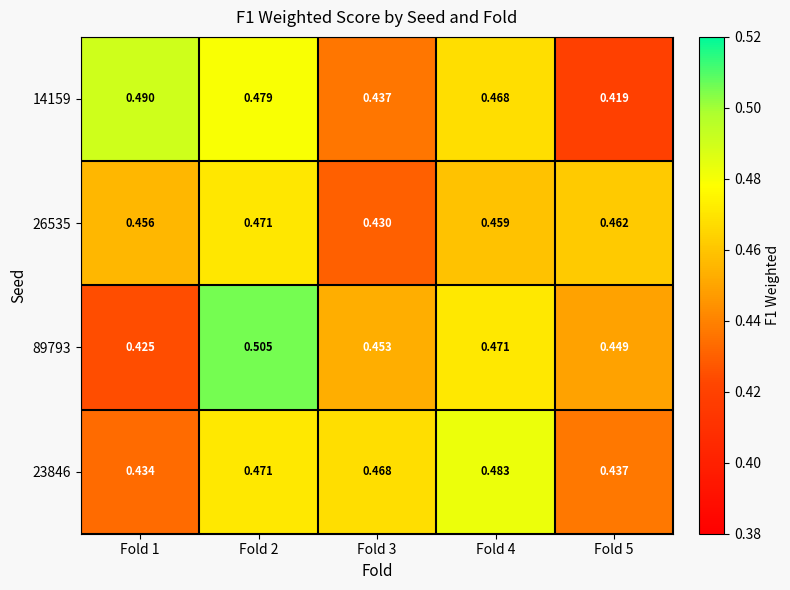

Is the value of 26535 at Fold 3 greater than the value of 23846 at Fold 4?

No